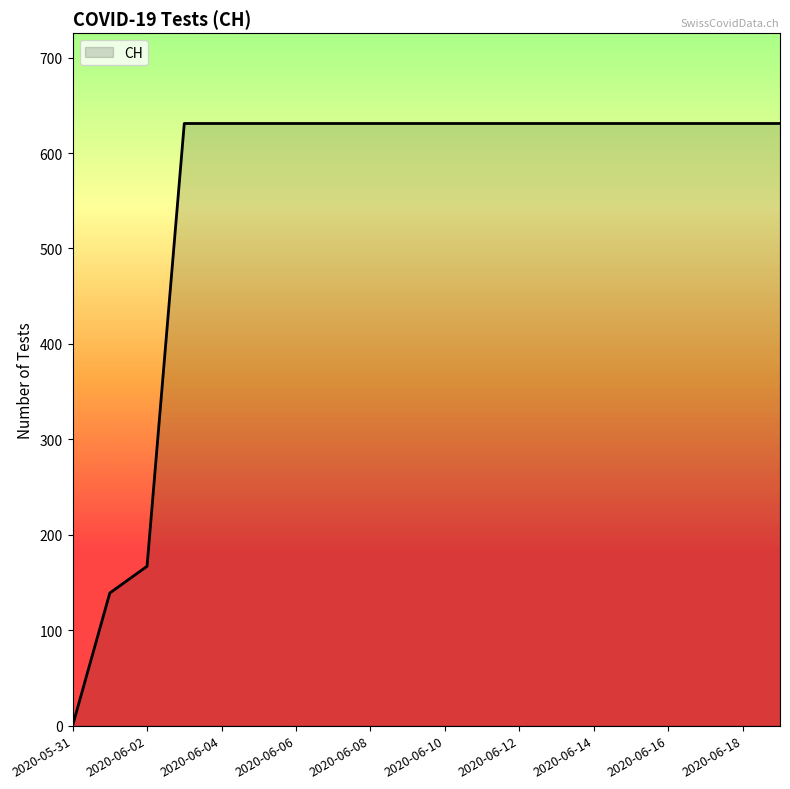

Reading right to left, transcribe all the data shown in this chart.

631	631	631	631	631	631	631	631	631	631	631	631	631	631	631	631	631	167	139	0